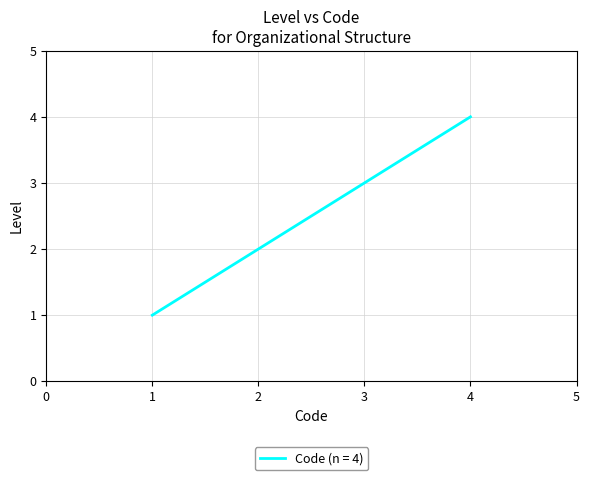

True or false: the data shows 5 at 3.

False